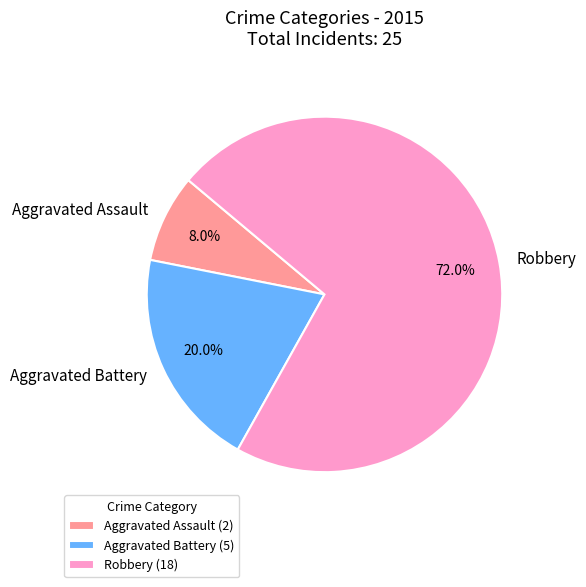

Between Aggravated Assault and Robbery, which is larger?

Robbery